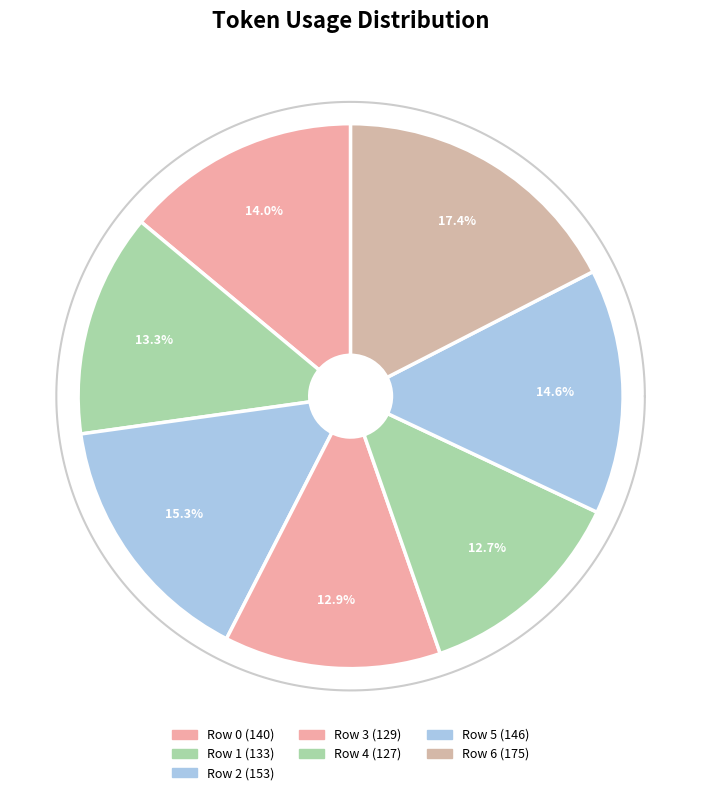

To the nearest percent, what percentage of the pie is Row 5?

15%